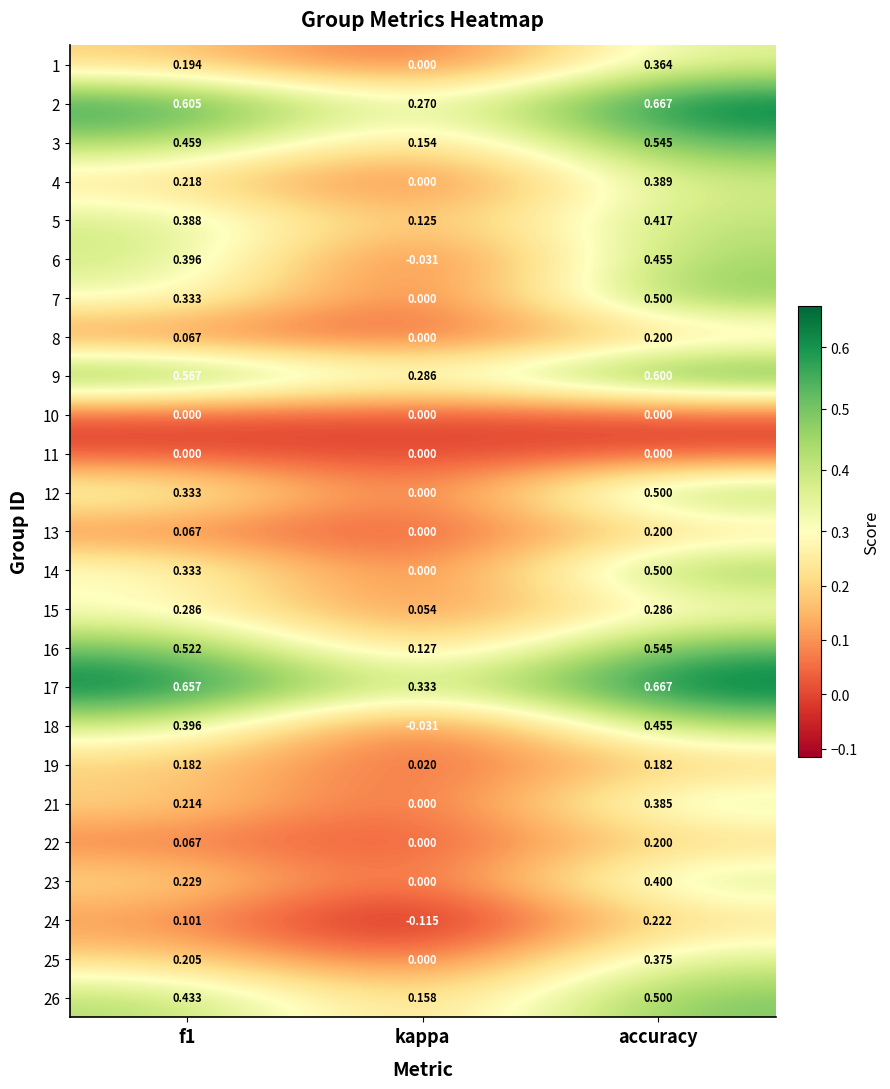

Which category has the lowest value across all series?

kappa